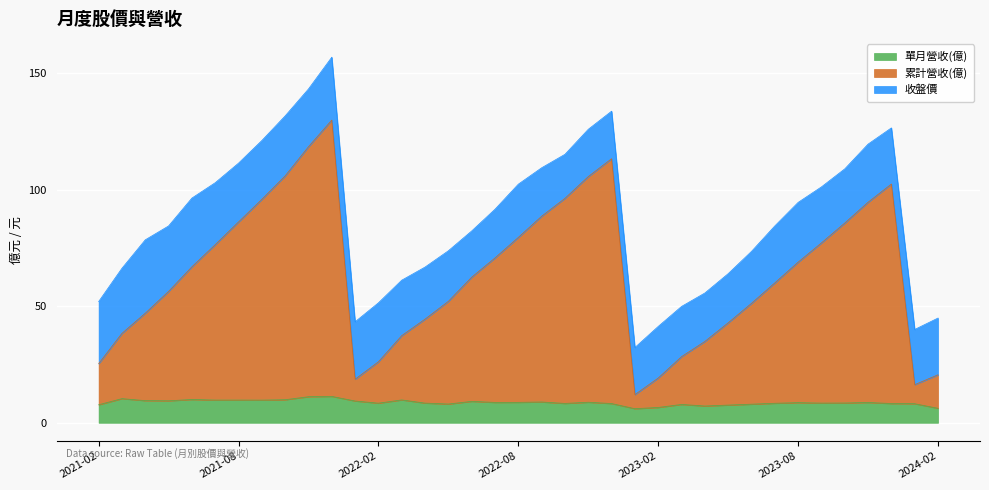

Where is the first local minimum for 累計營收(億)?

2022-01